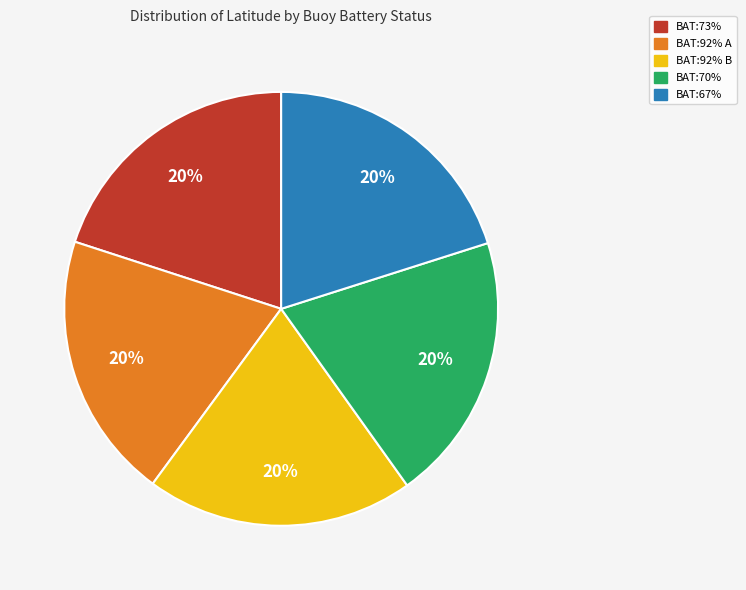

To the nearest percent, what is the average slice percentage?

20%